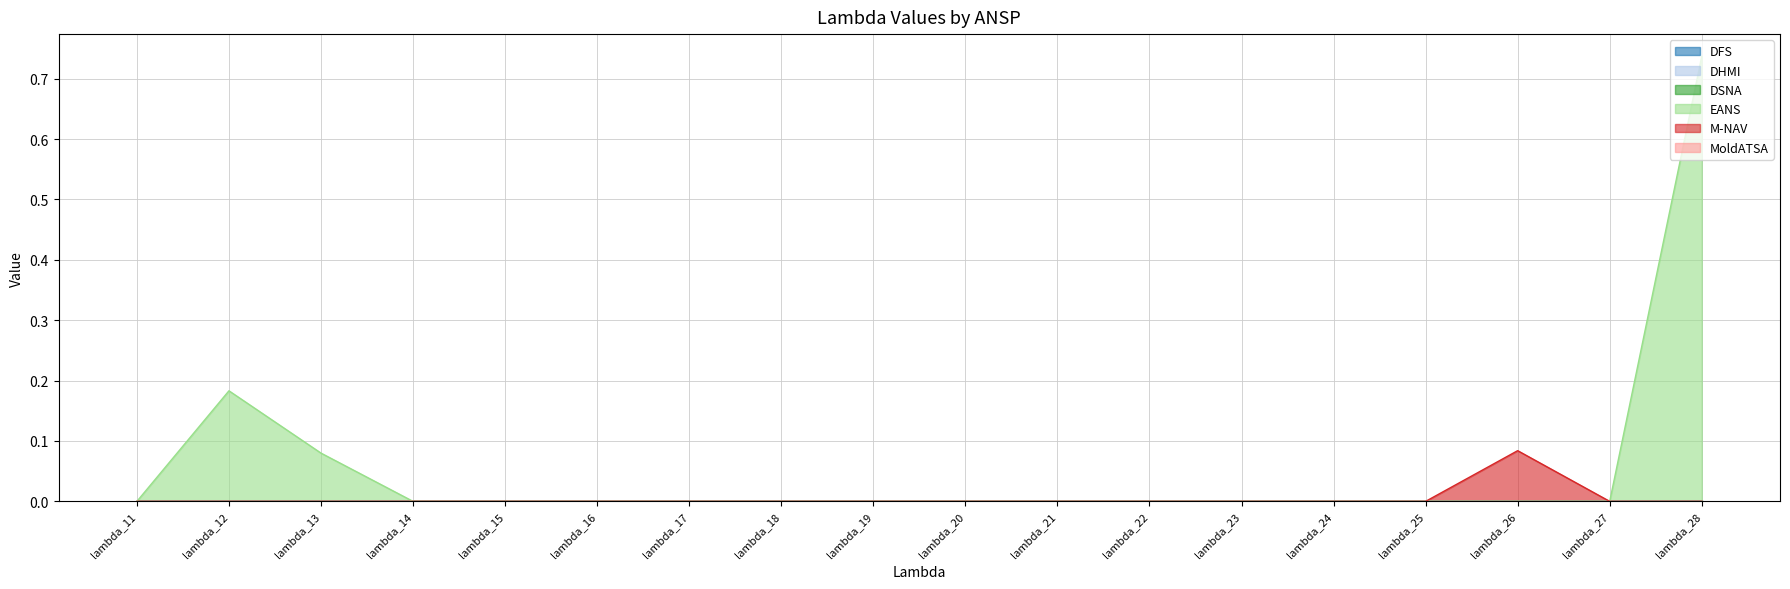

Does the chart have visible grid lines?

Yes